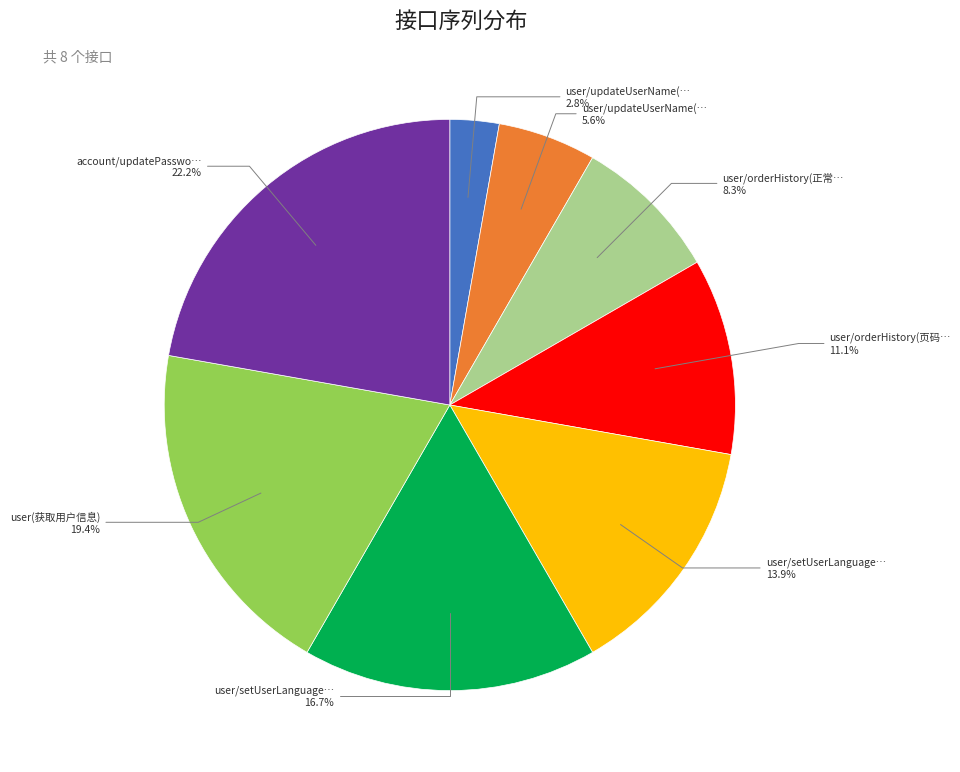

Is there any slice that represents more than half of the pie?

No